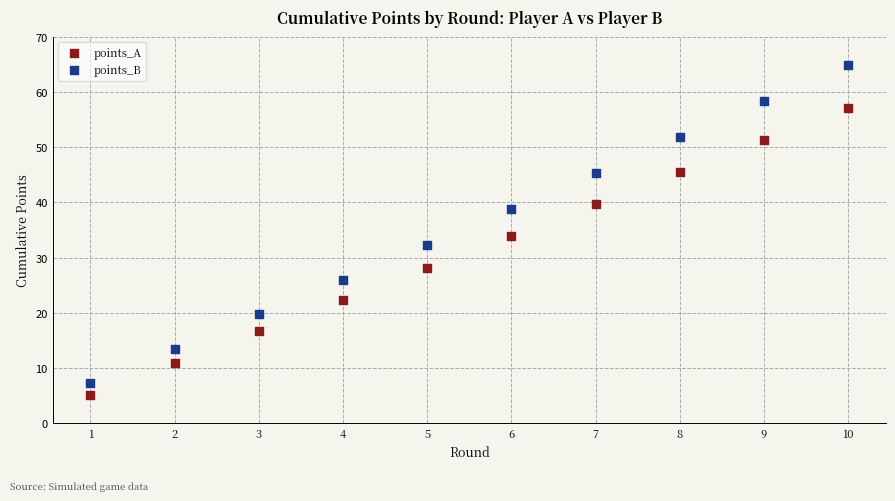

What is the X range (max minus min) for the scatter plot?

9.0